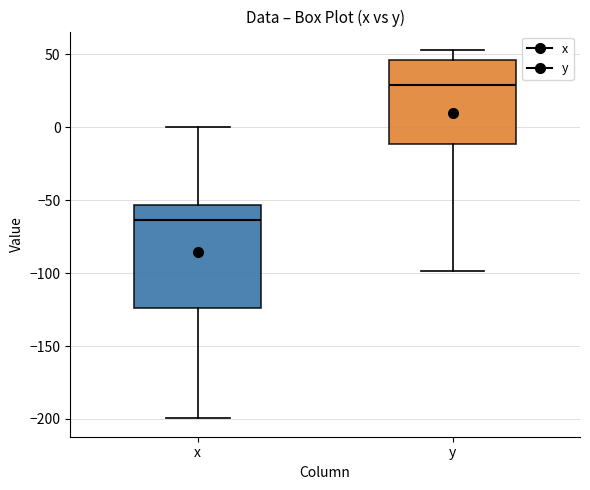

Which box has the highest median line?

y